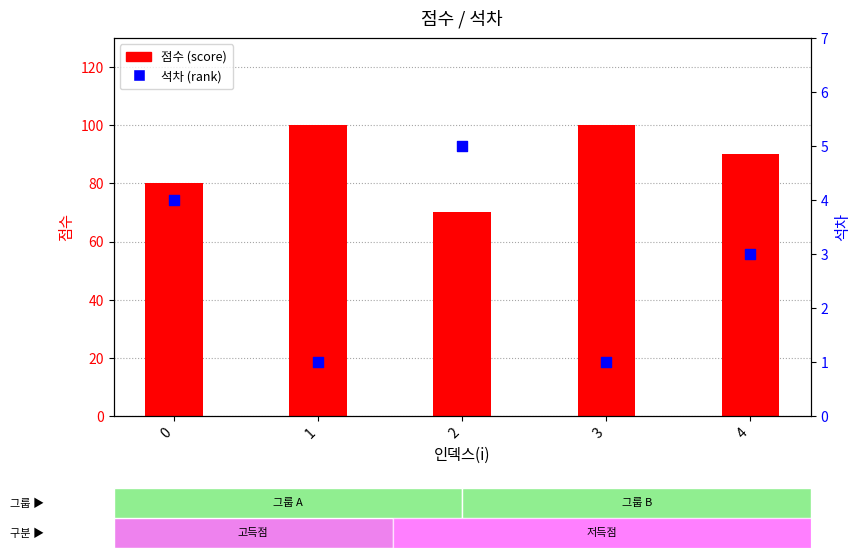

Which series has the largest total across all categories?

점수 (score)